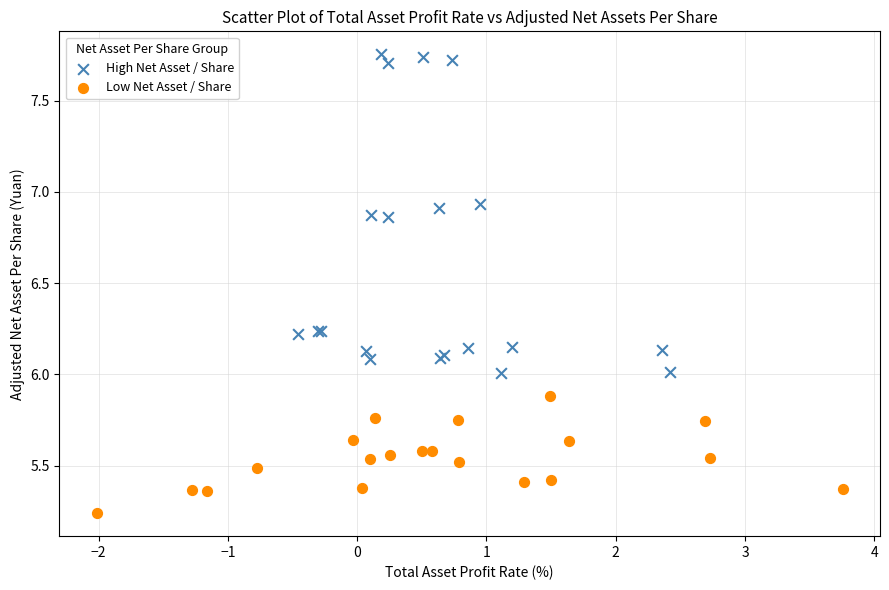

Which series contains the highest Y value?

High Net Asset / Share